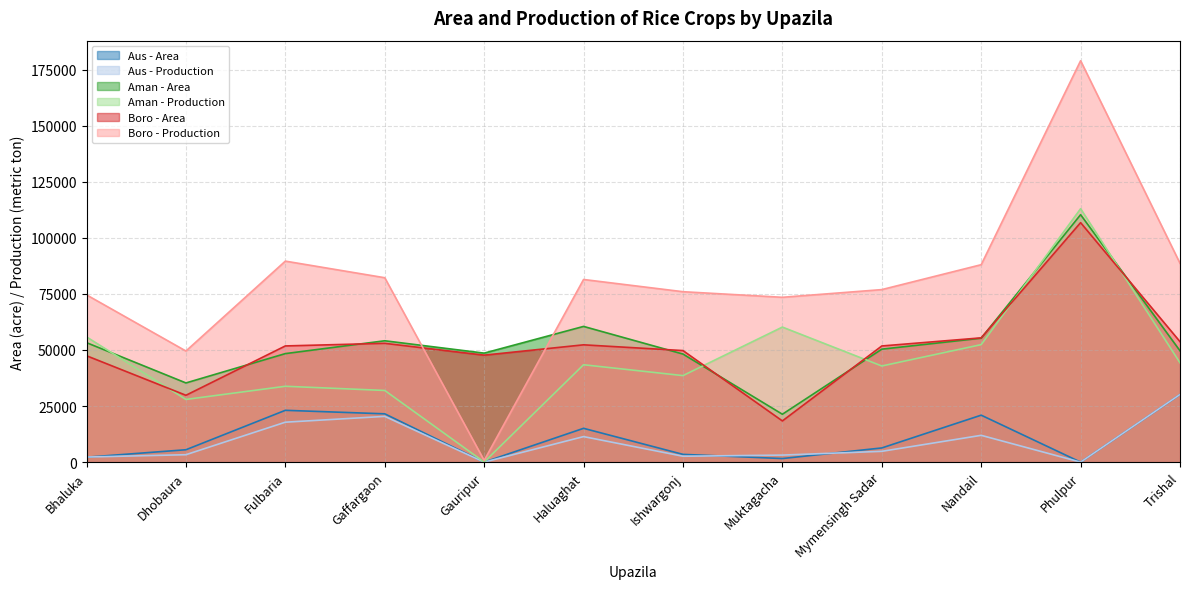

What is the difference between the highest and lowest values at Fulbaria?

71803